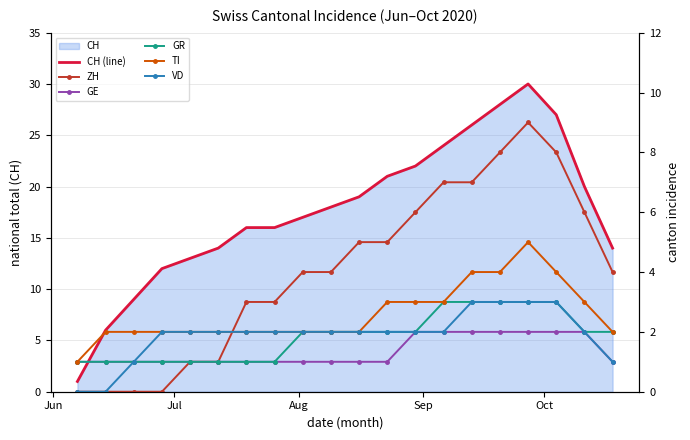

True or false: VD and GE cross at least once.

False